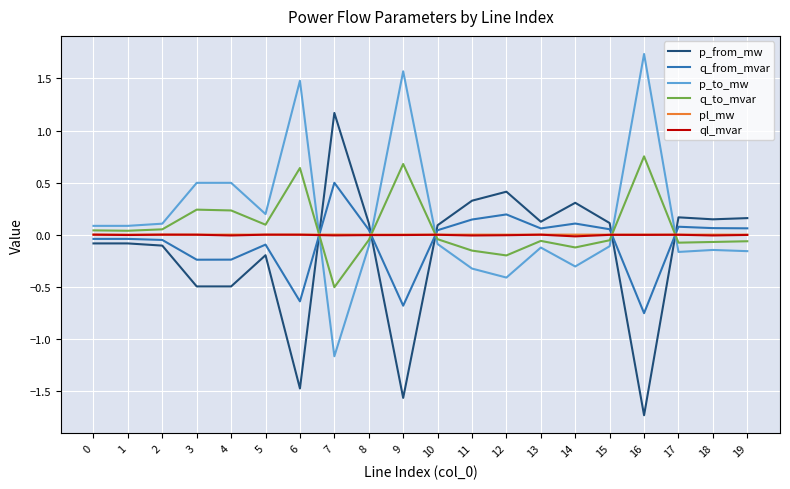

At which category does the chart reach its minimum across all series?

16